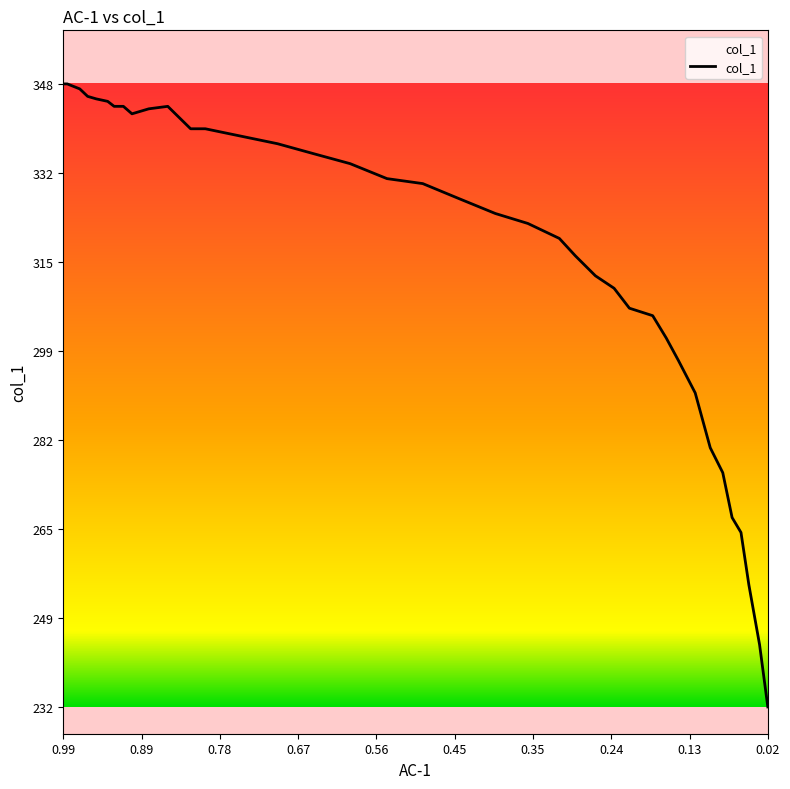

Count the number of data series in this chart.

1